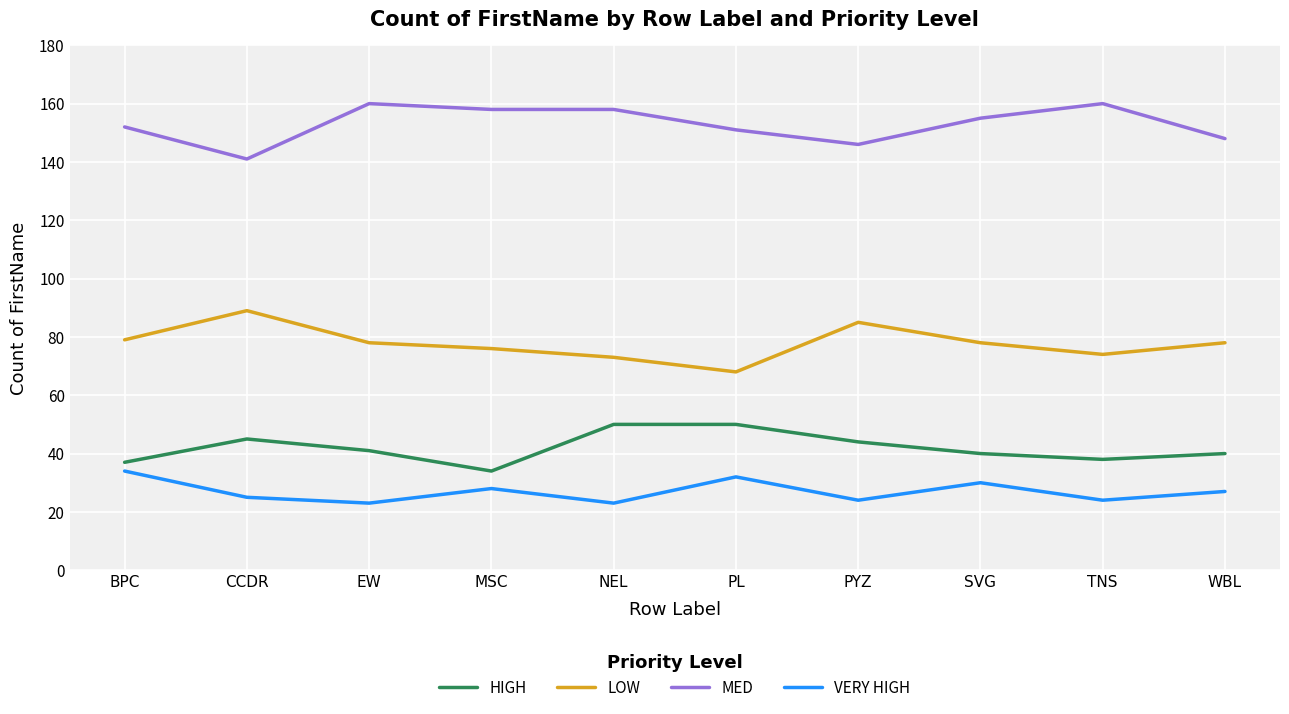

Reading right to left, list all the values displayed in this chart.

HIGH: 40	38	40	44	50	50	34	41	45	37
LOW: 78	74	78	85	68	73	76	78	89	79
MED: 148	160	155	146	151	158	158	160	141	152
VERY HIGH: 27	24	30	24	32	23	28	23	25	34